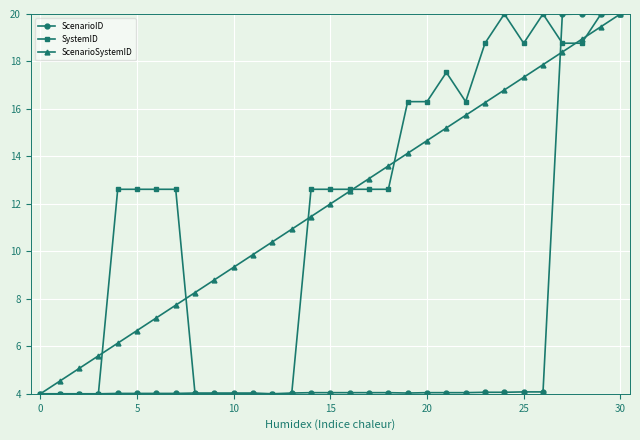

True or false: SystemID has more than 2 points higher than both neighbors.

True